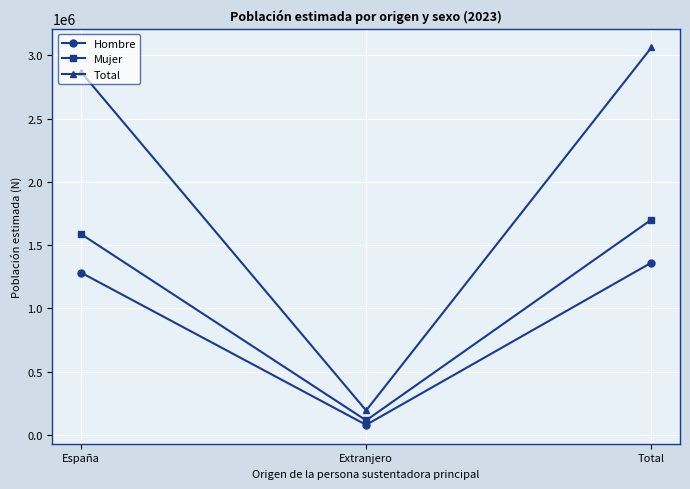

What is the difference between the Hombre values at Total and Extranjero?

1283234